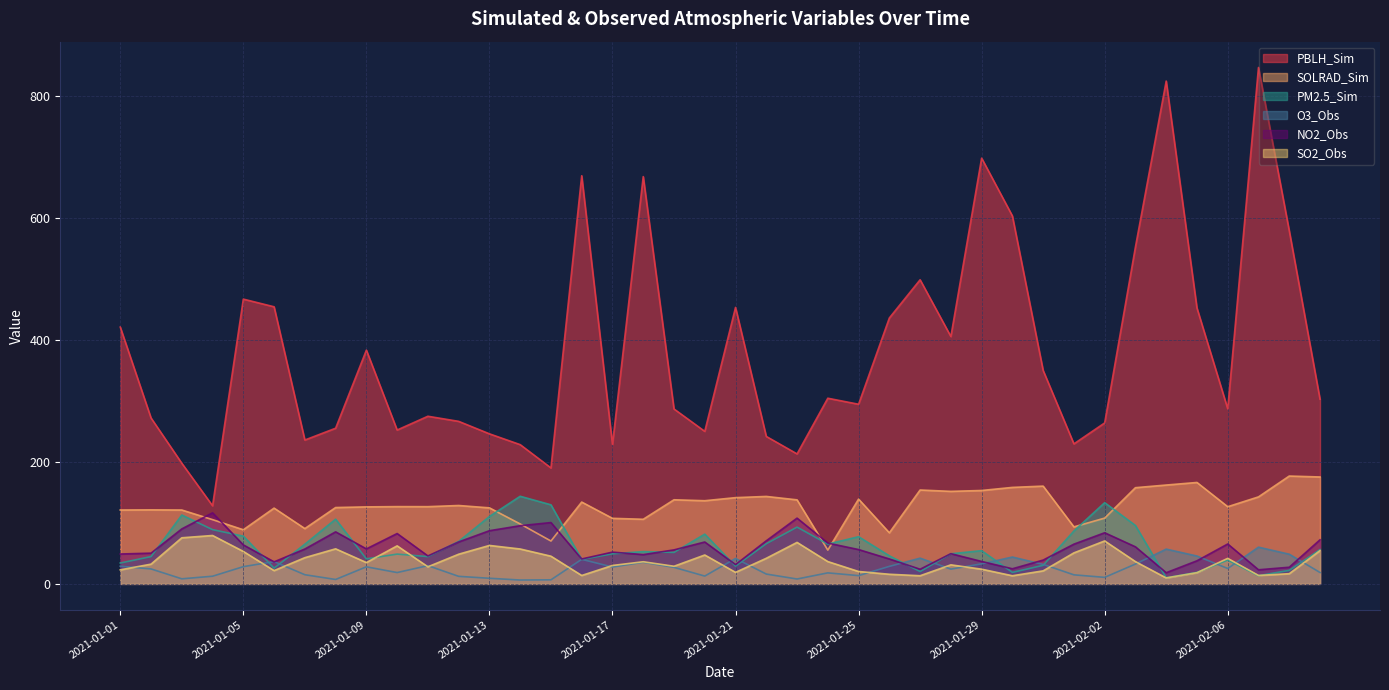

How many data points in SOLRAD_Sim are above 126?

23